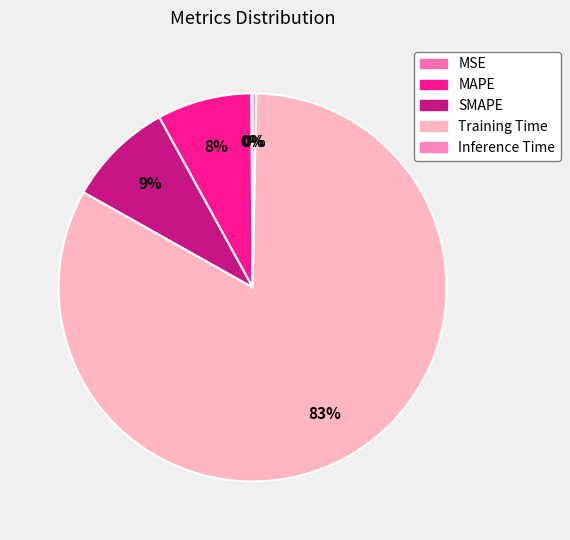

Does any single category account for the majority?

Yes